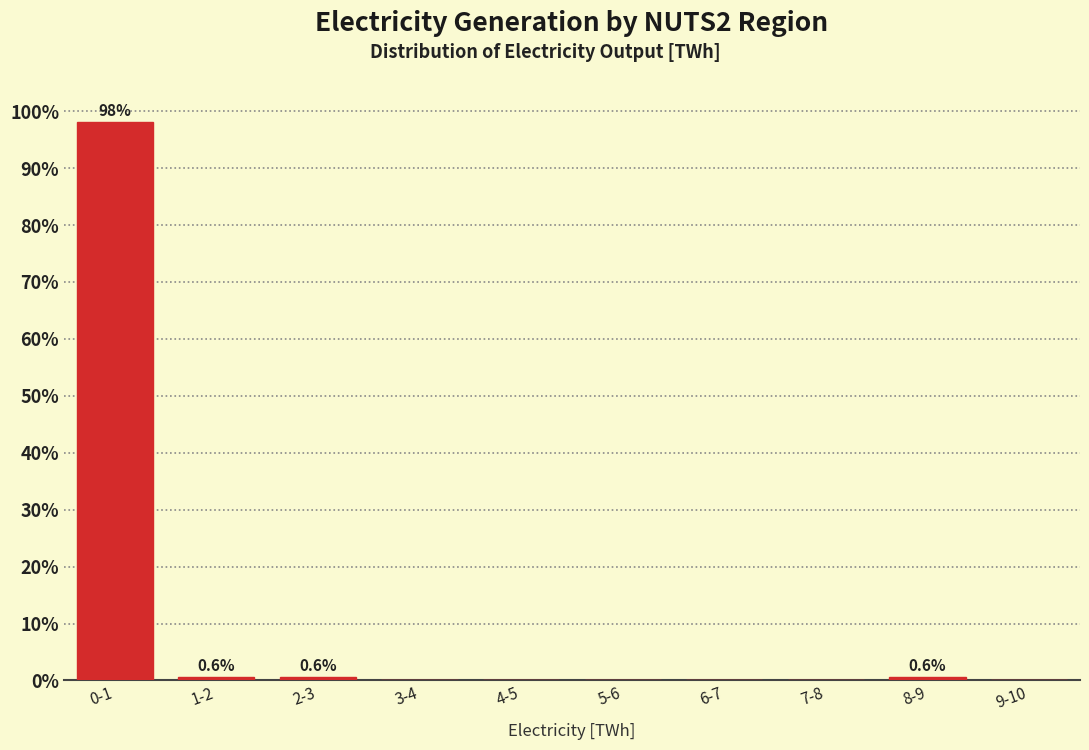

Reading left to right, extract all data points from this chart.

0-1=98.2	1-2=0.6	2-3=0.6	3-4=0.0	4-5=0.0	5-6=0.0	6-7=0.0	7-8=0.0	8-9=0.6	9-10=0.0